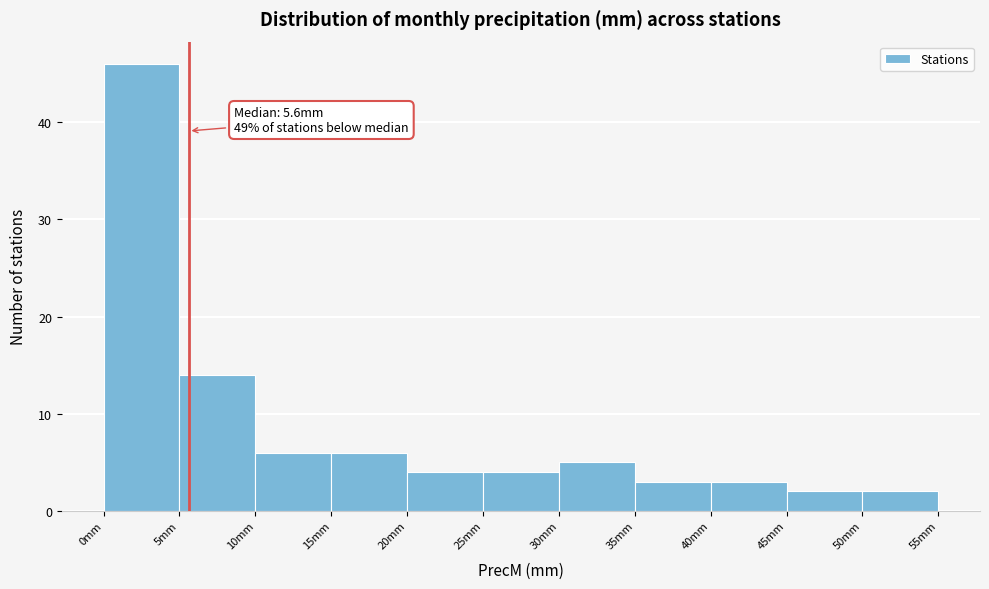

Which range on the x-axis has the tallest bar?

0 to 5